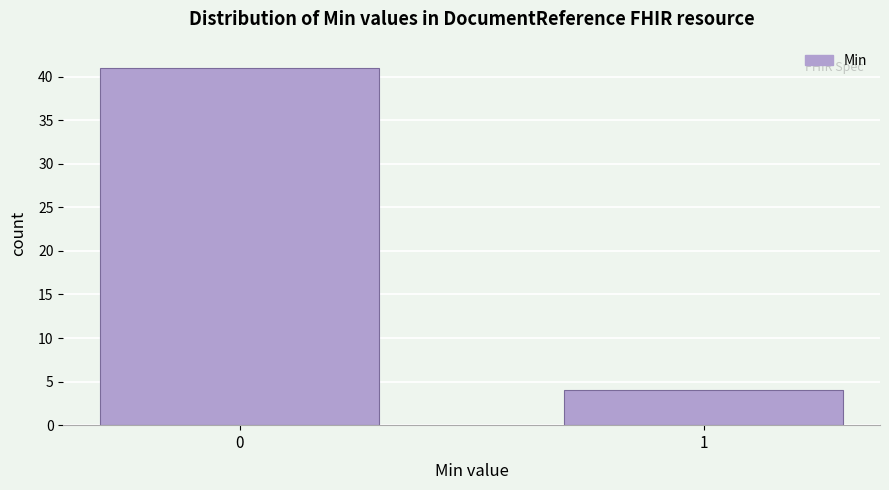

Reading right to left, transcribe all the data shown in this chart.

1=4	0=41